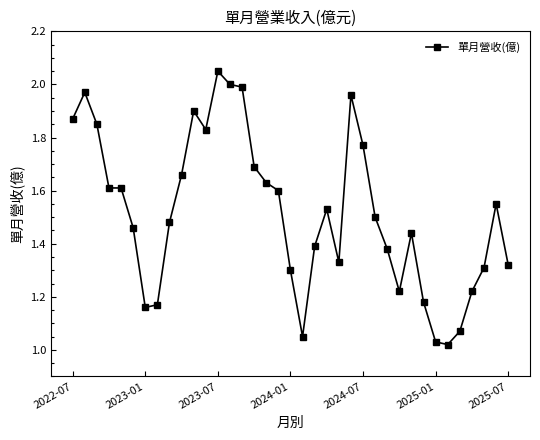

True or false: there are more than 0 points higher than both neighbors.

True